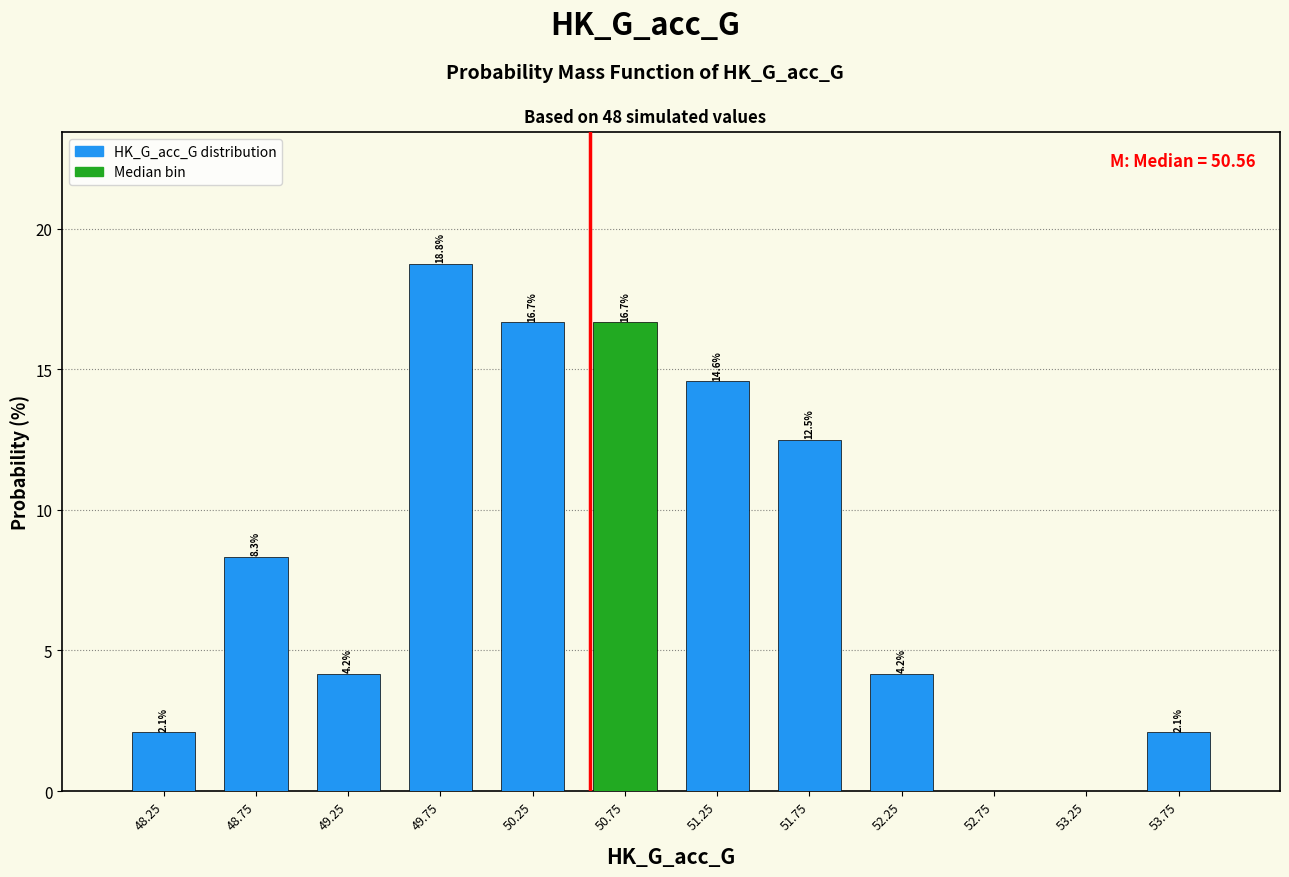

Over which range of the x-axis is the bar tallest?

49.5 to 50.0